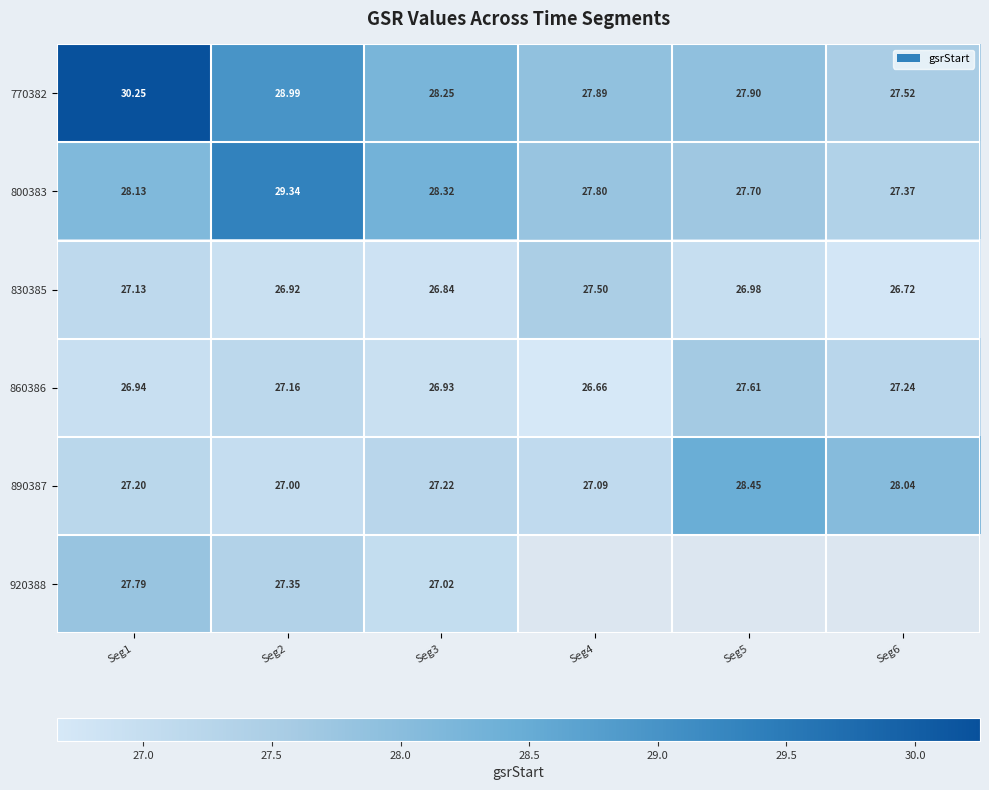

Which series has the widest spread of values?

770382